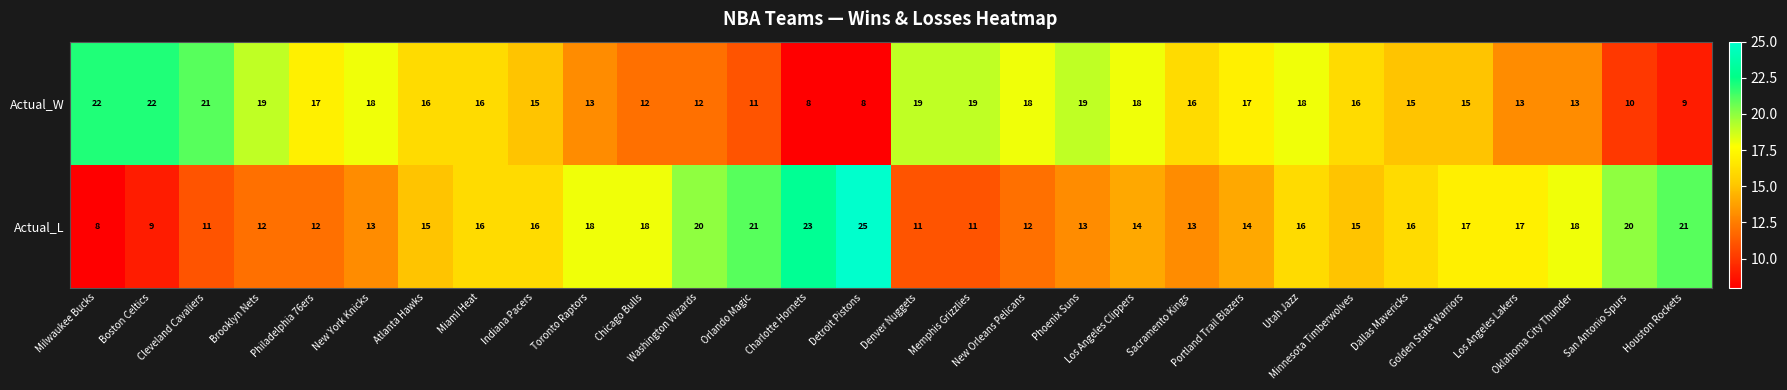

Which series has the largest range (max minus min)?

Actual_L